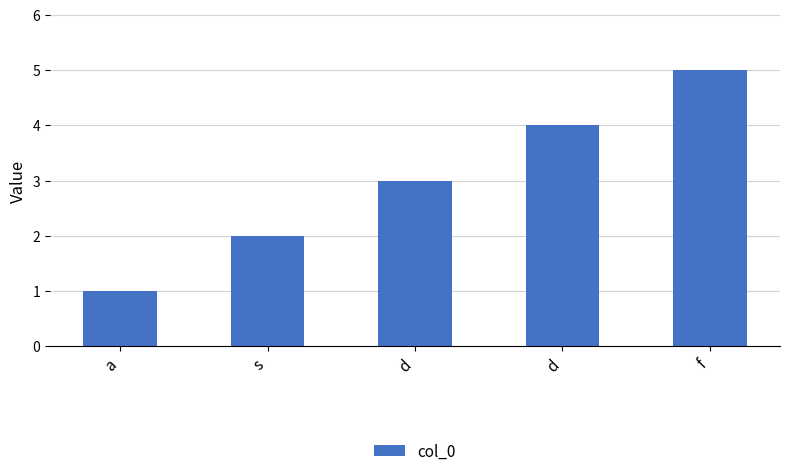

How many data points are less than 3?

2